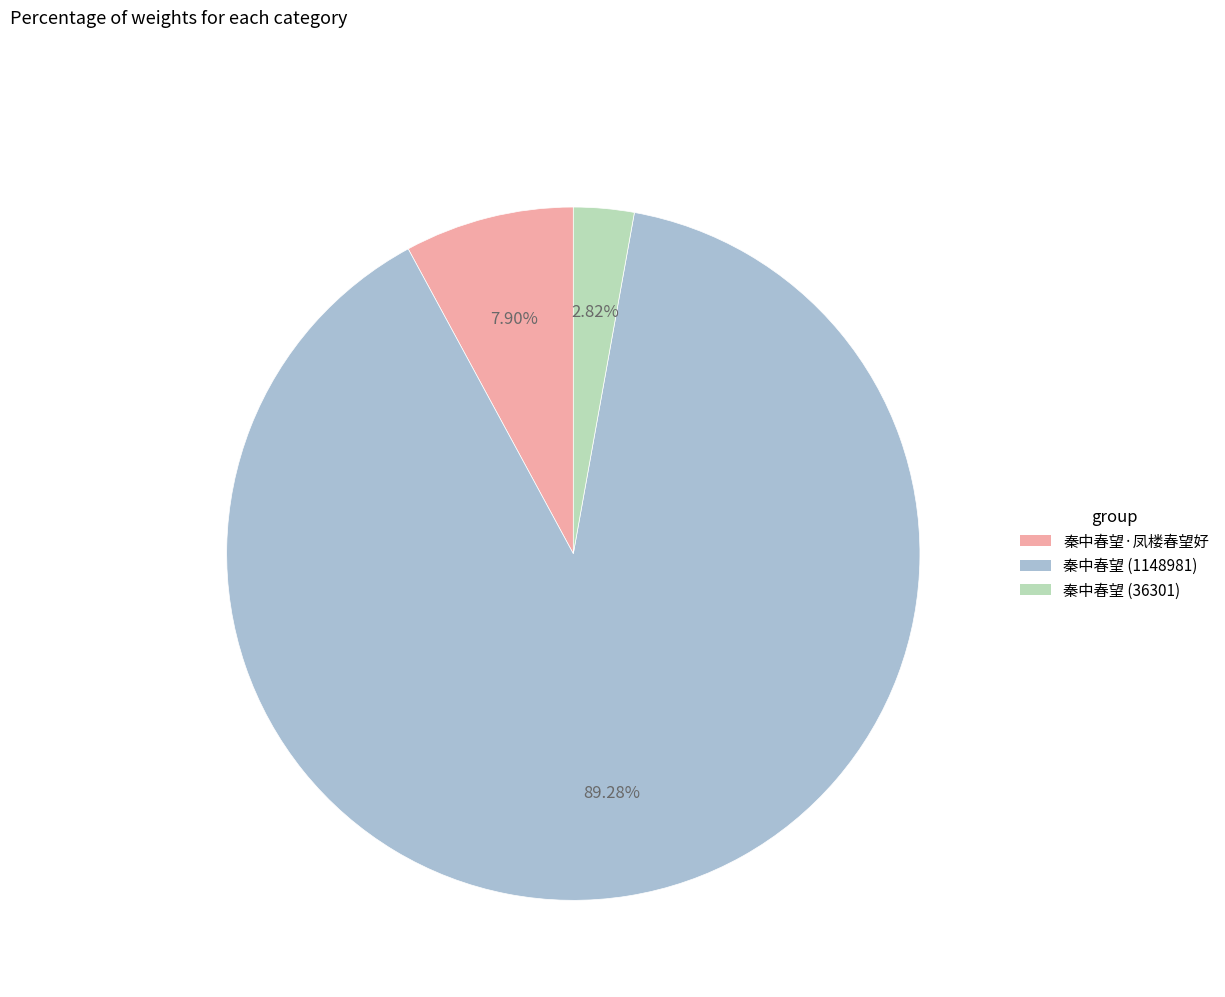

Is there any slice that represents more than half of the pie?

Yes